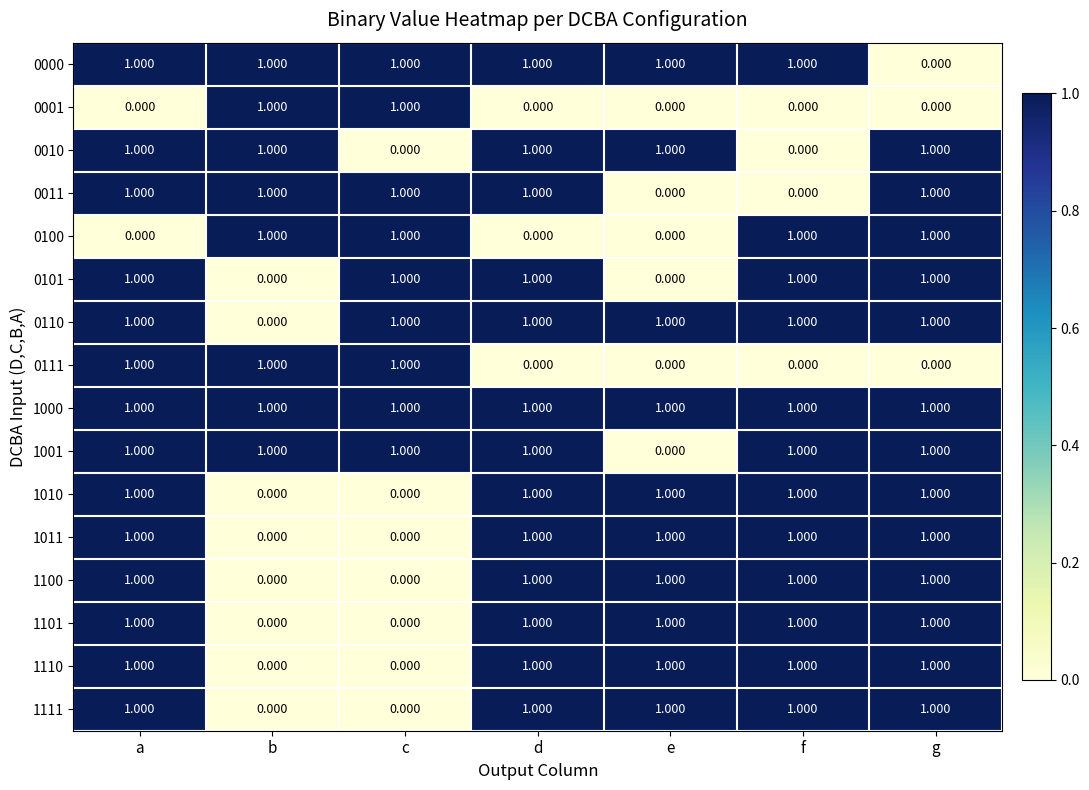

At how many categories does at least one series exceed 0?

7